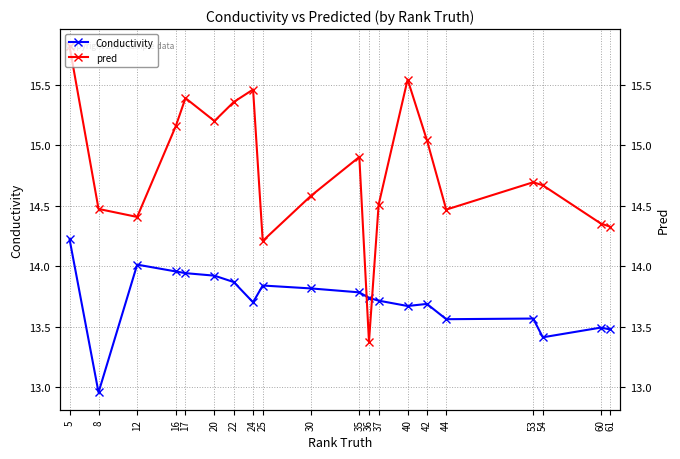

Which series has the widest spread of values?

pred